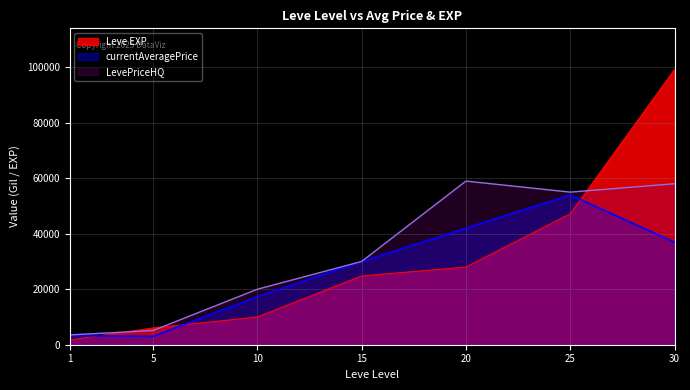

The chart shows a value of 47200 at 25. True or false?

True